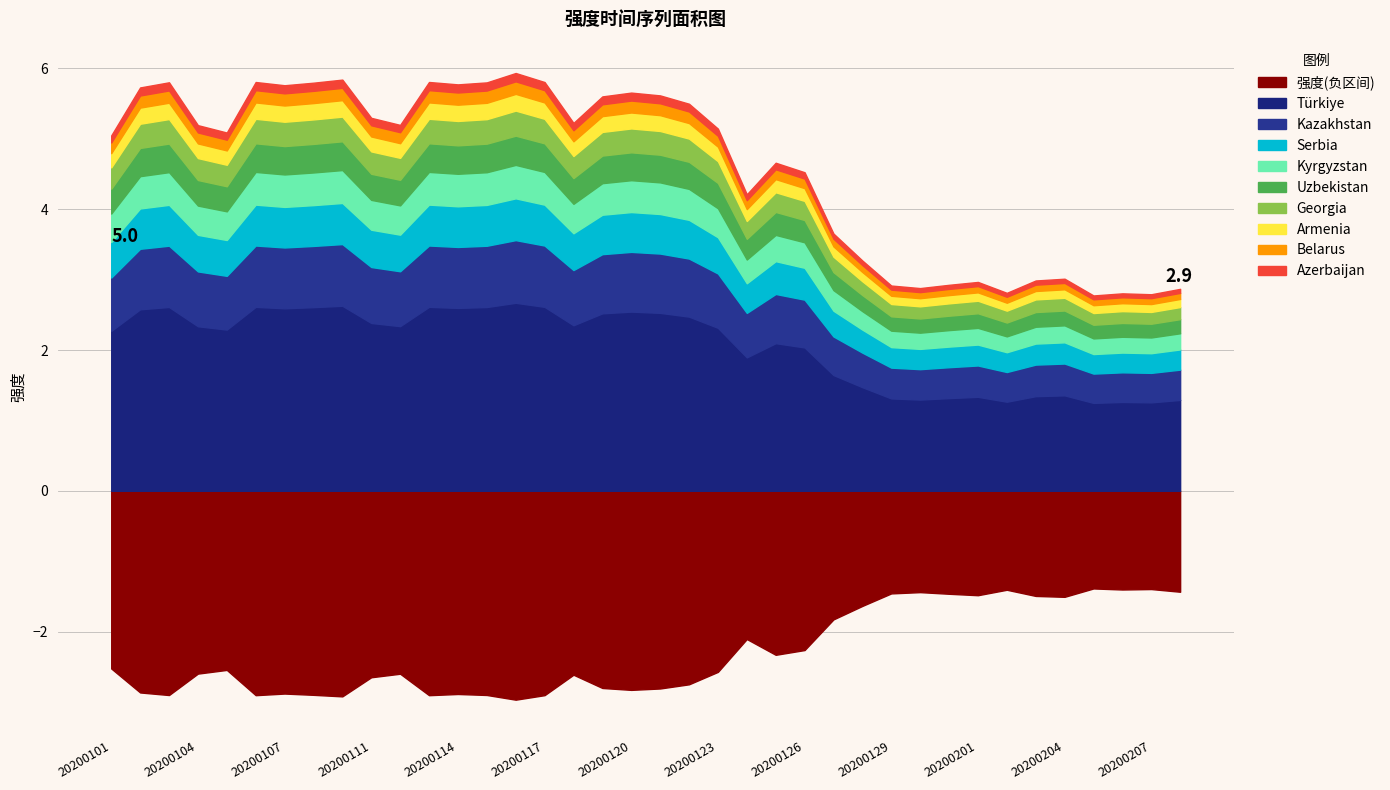

At which label is the value closest to 4?

20200124